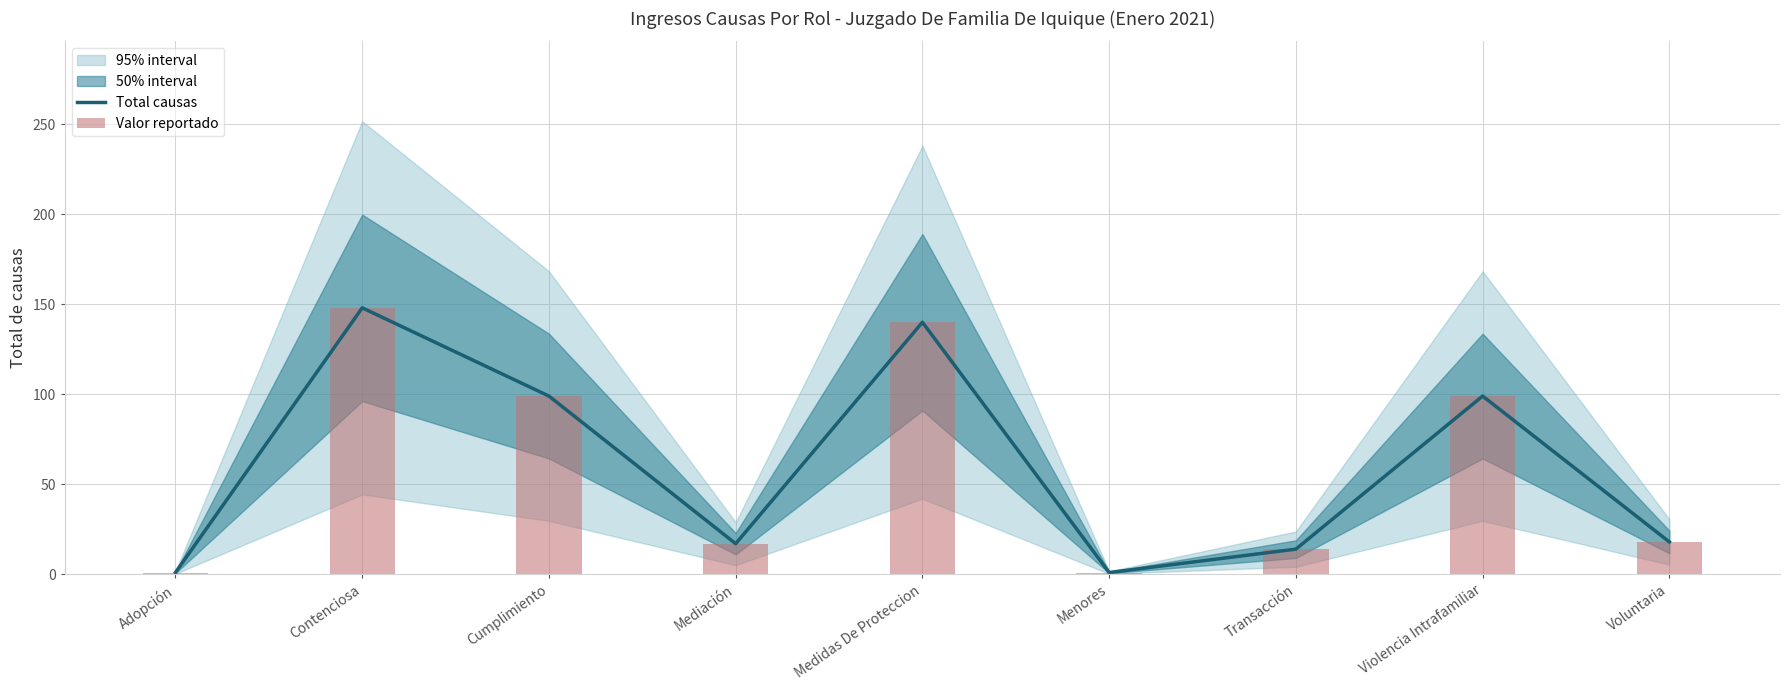

What is the difference between the second highest and second lowest values in the Total causas series?

139